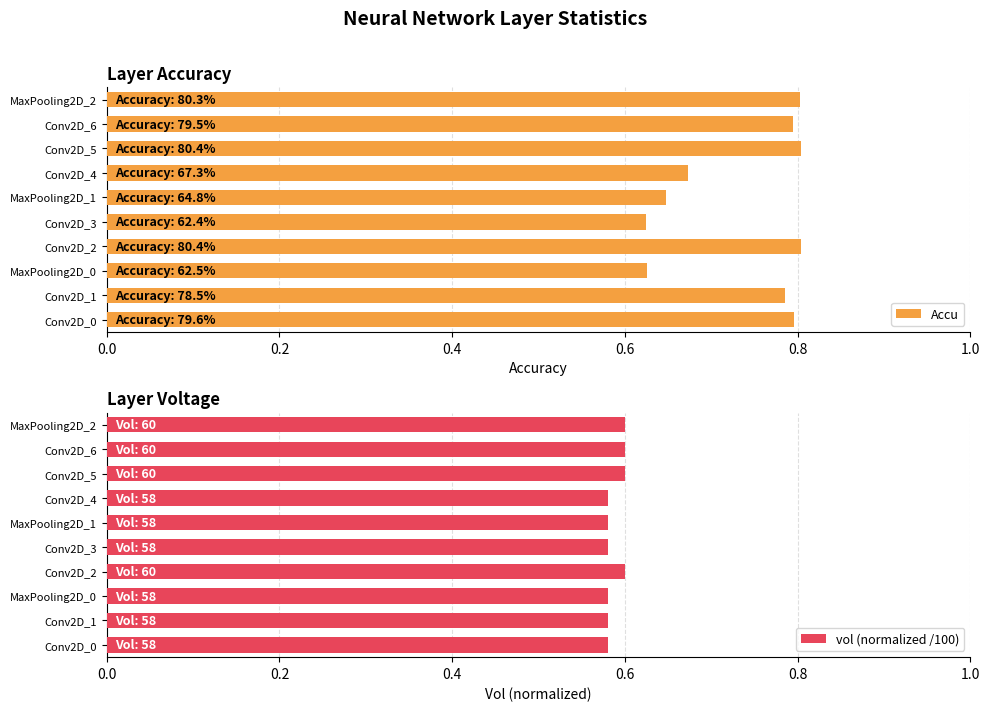

What is the value of the Accu bar at the 4th from the left?

0.8